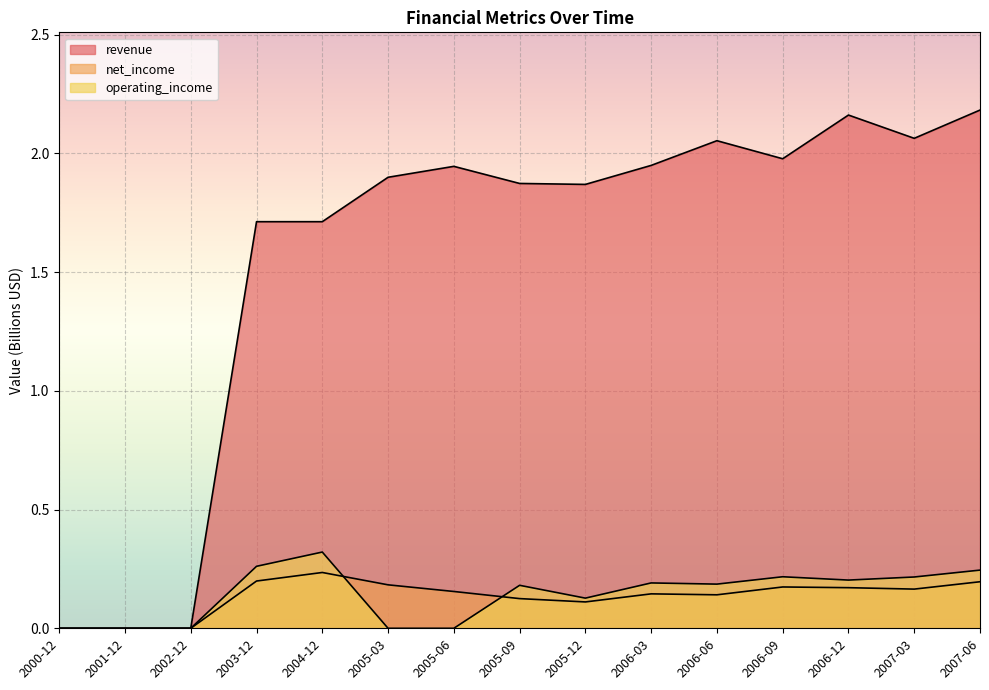

Which category has the lowest value in the net_income series?

2000-12